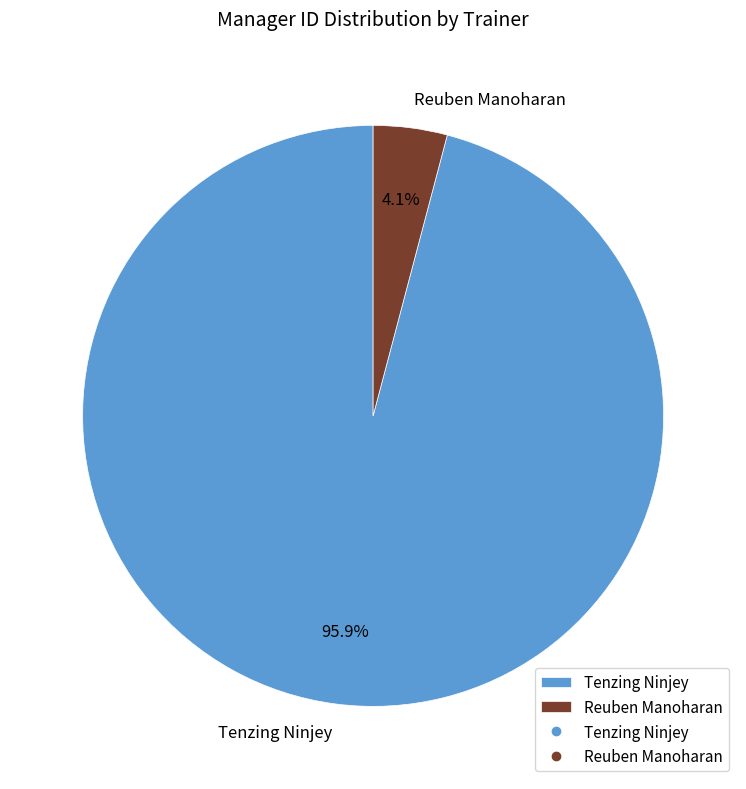

What is the majority slice?

Tenzing Ninjey